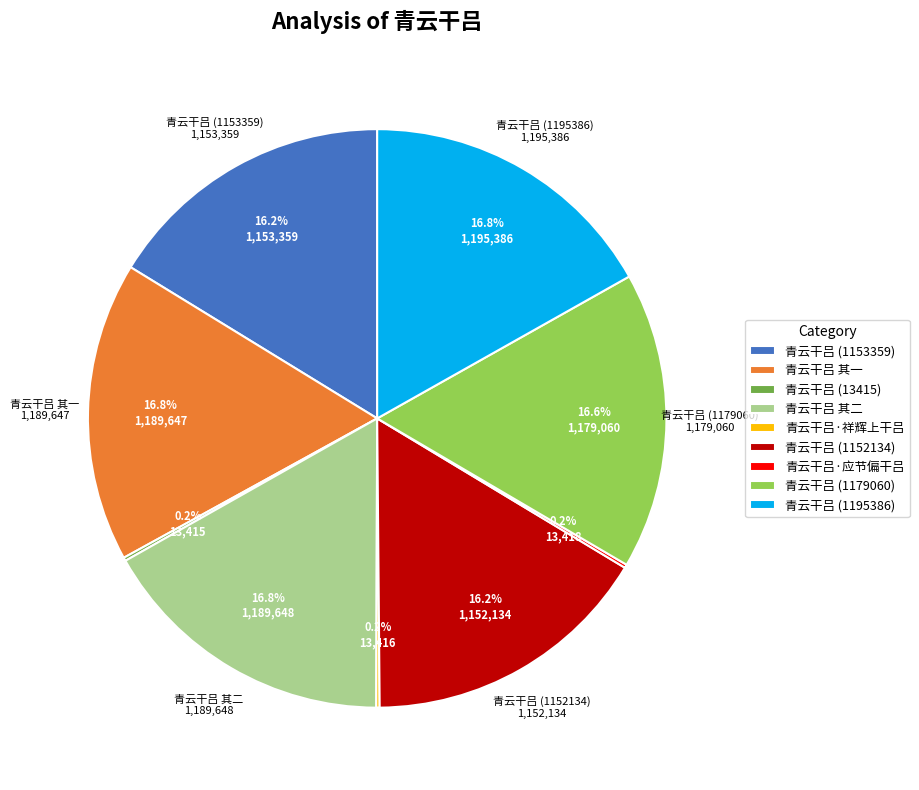

What percentage do 青云干吕 其一 and 青云干吕 (1179060) together represent?

33.4%